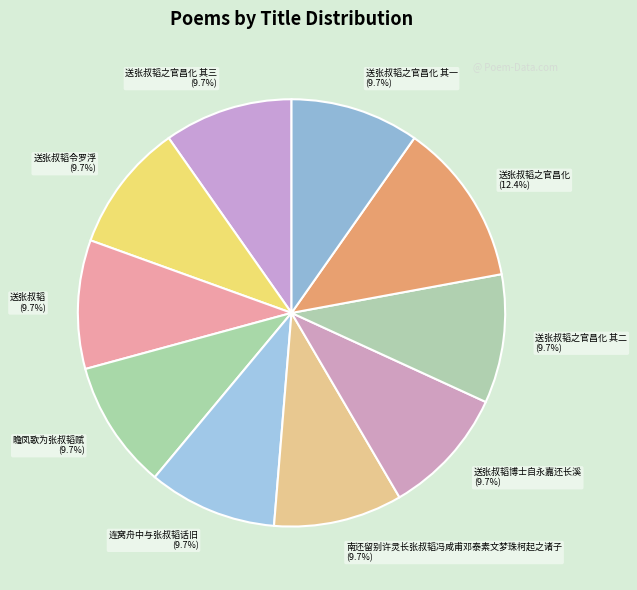

To the nearest percent, what percentage of the pie is 连窝舟中与张叔韬话旧?

10%